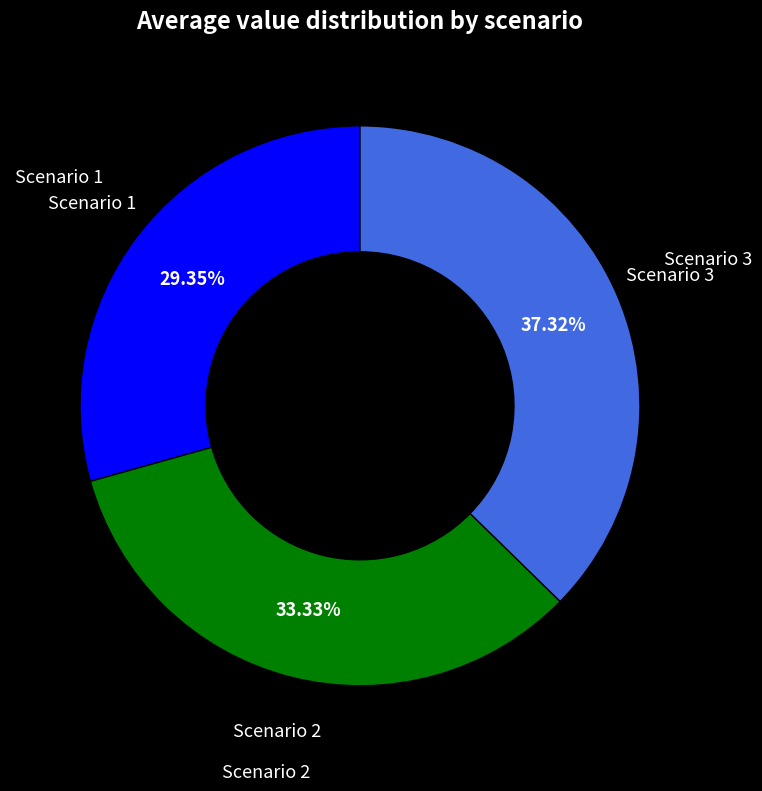

Count the number of slices in the pie.

3